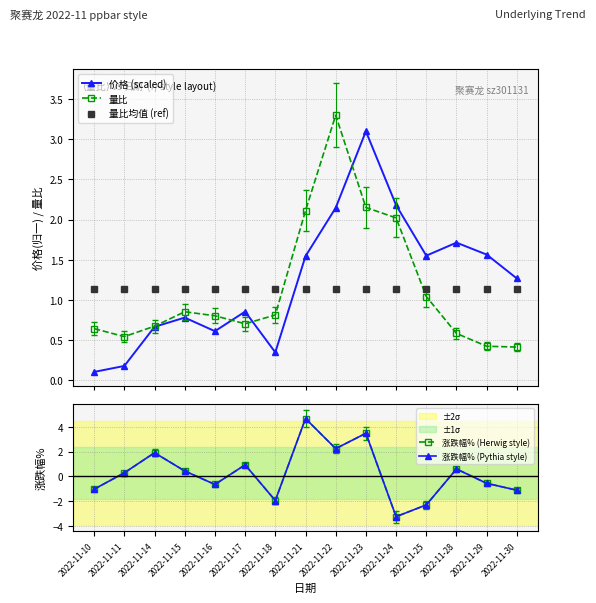

How many categories are shown in the chart?

15